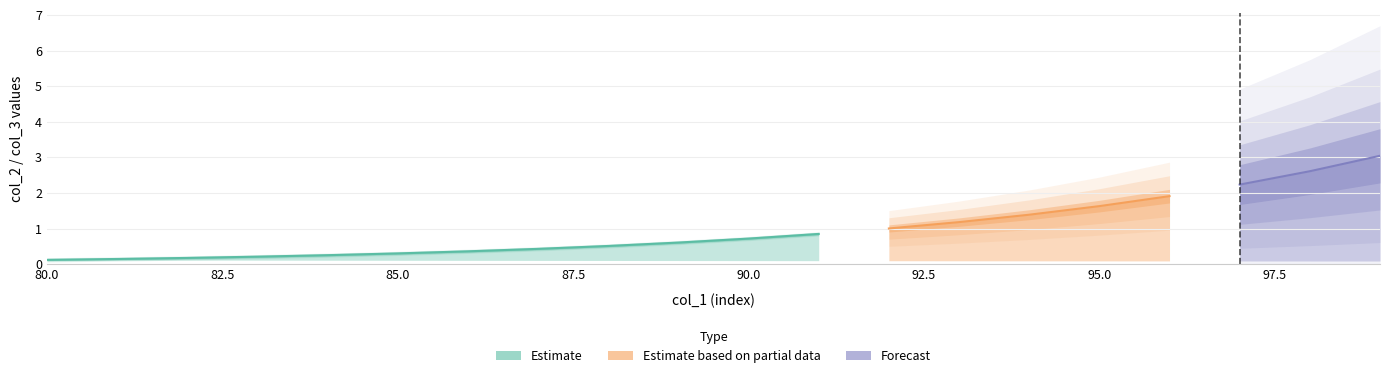

Read the col_3 value at 83.

0.1